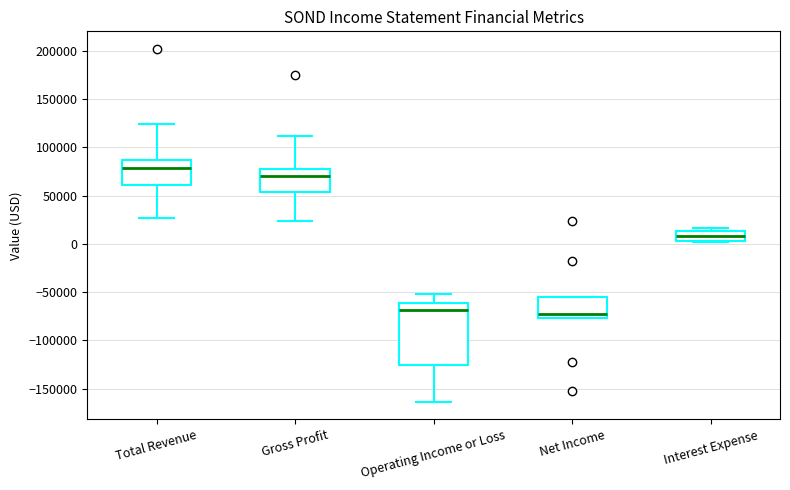

Reading left to right, transcribe this box plot: for each box, give where its median line is, the range the box spans, and where its two whiskers end, as read against the y-axis. The values are not printed on the chart, so give them approximately, as read against the axis.

Total Revenue: median 80000, box 60000 to 85000, whiskers 25000 to 125000
Gross Profit: median 70000, box 55000 to 80000, whiskers 25000 to 110000
Operating Income or Loss: median -70000, box -125000 to -60000, whiskers -165000 to -50000
Net Income: median -70000, box -75000 to -55000, whiskers -75000 to -55000
Interest Expense: median 10000, box 5000 to 15000, whiskers 0 to 15000 (just above the box's upper edge)